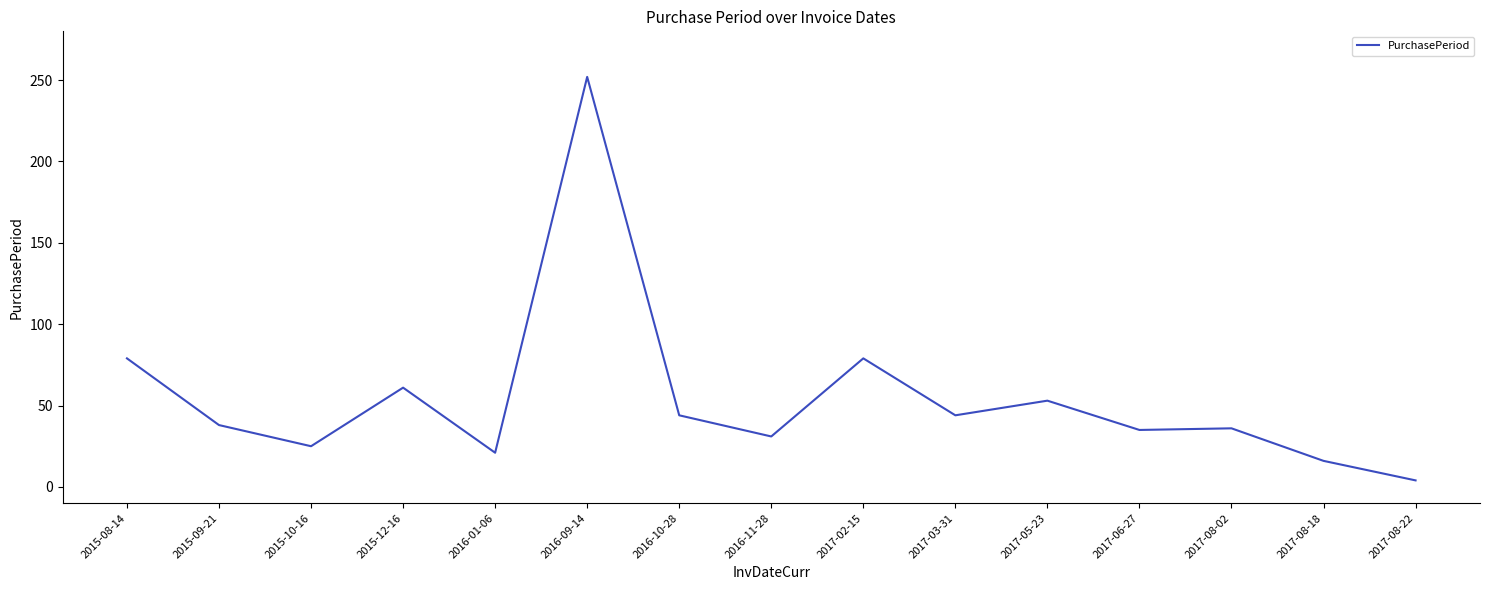

What position from the left is 2016-11-28?

8